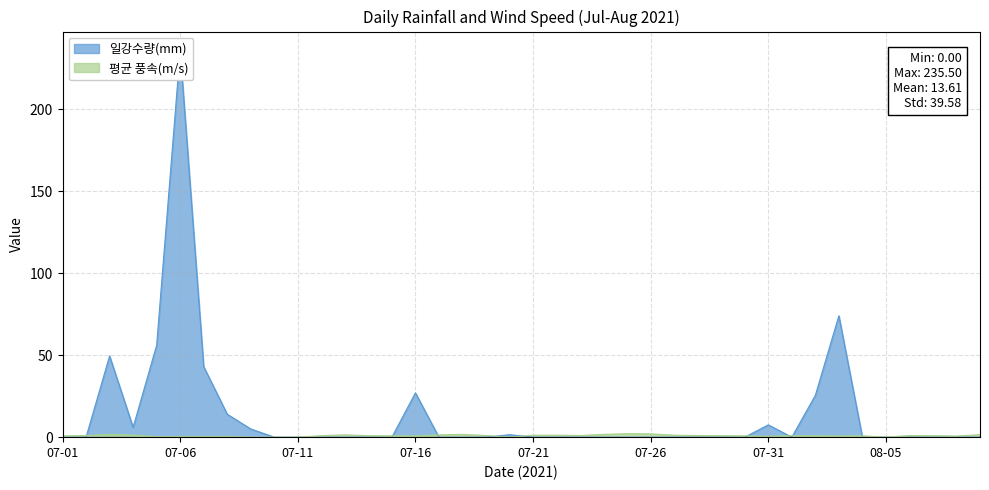

How many times do 평균 풍속(m/s) and 일강수량(mm) cross each other?

9